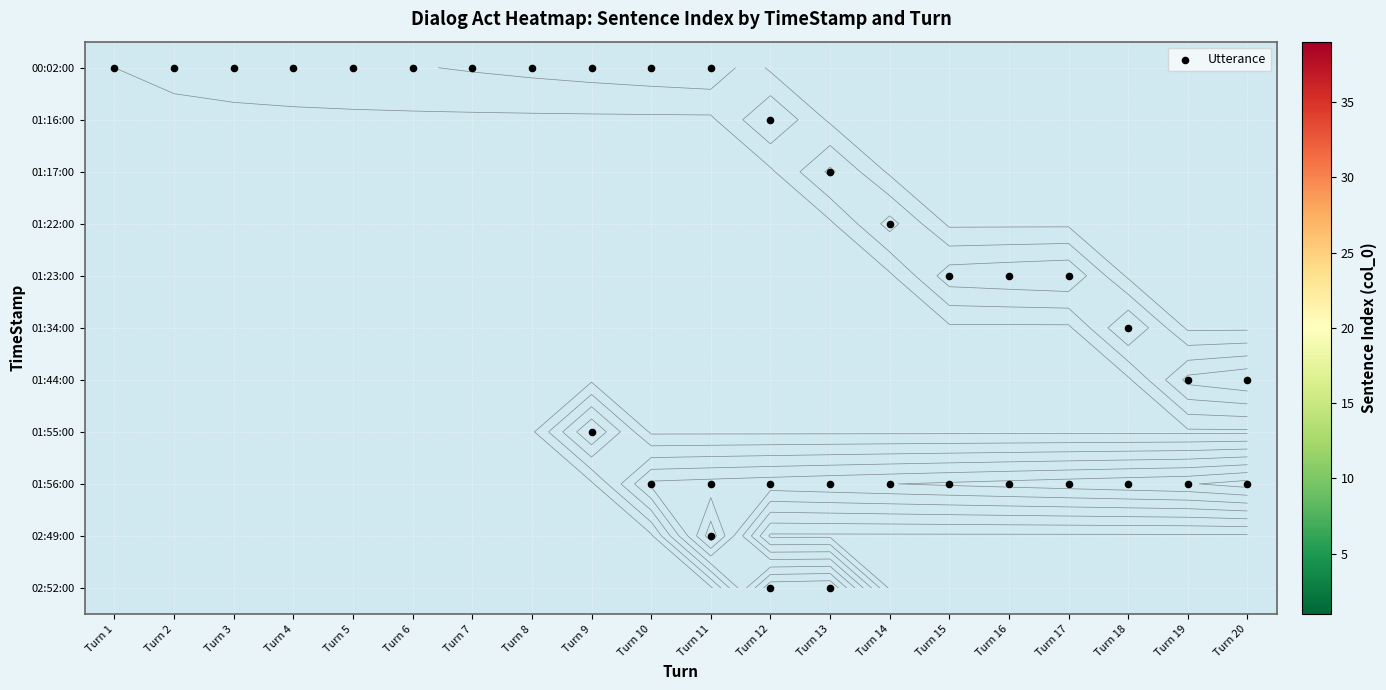

How many data points does each series have?

20